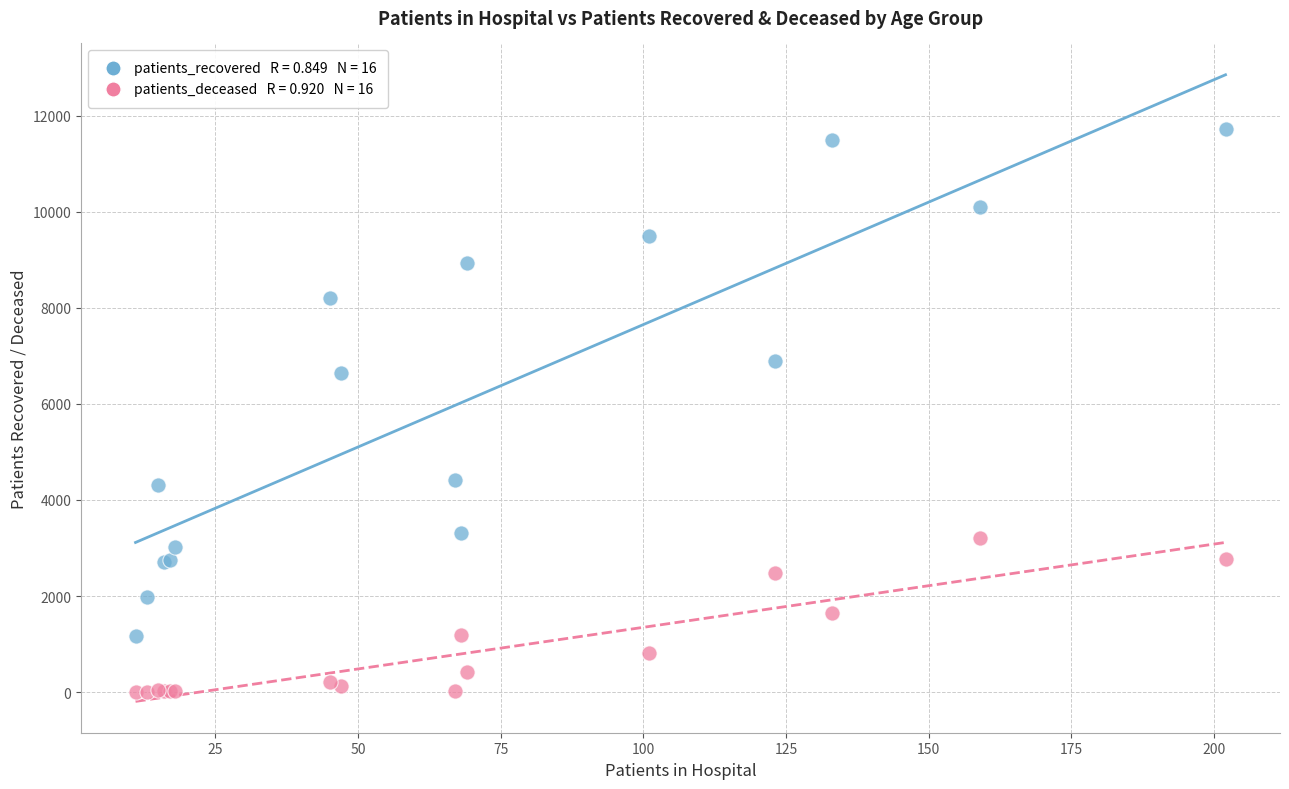

Across all series, what Y value is closest to 5865?

6654